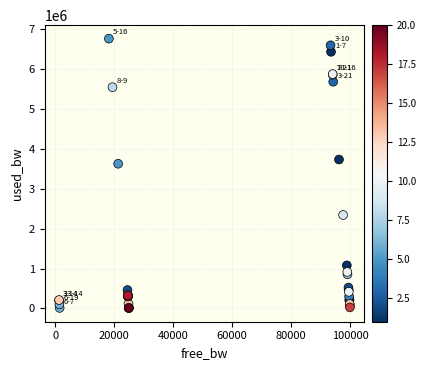

What Y value in the scatter plot is closest to 3383691?

3626774.7